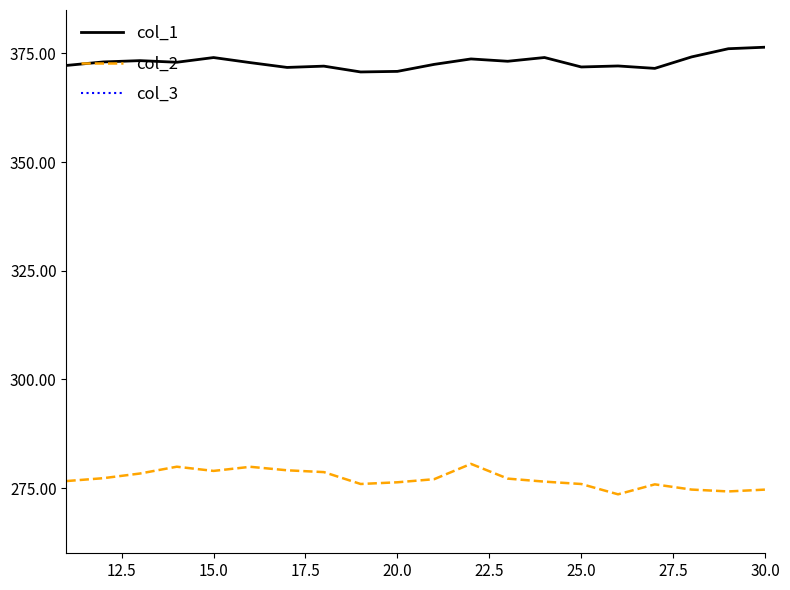

True or false: col_2 and col_1 intersect in this chart.

False